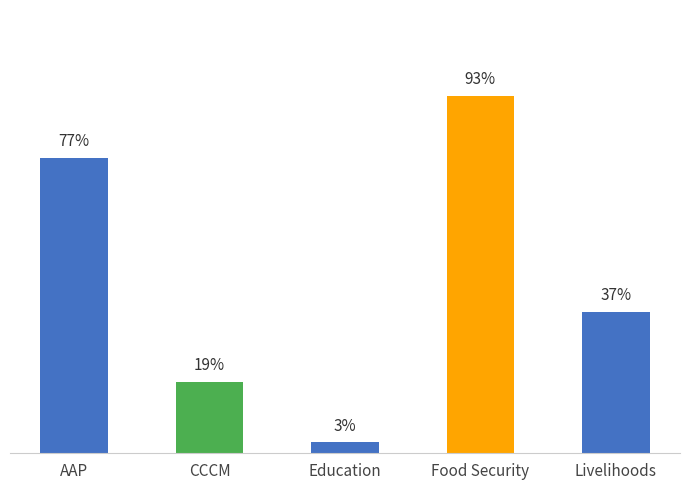

Reading right to left, list all the values displayed in this chart.

Livelihoods=0.4	Food Security=0.9	Education=0.0	CCCM=0.2	AAP=0.8